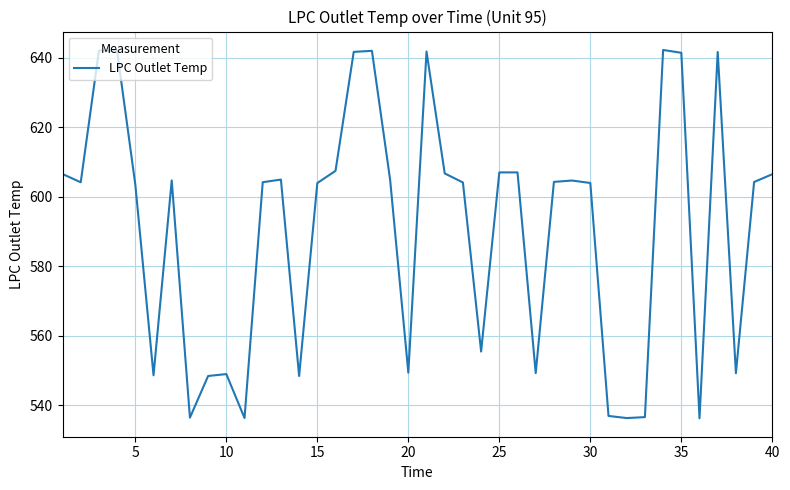

What is the minimum value shown in the chart?

536.2